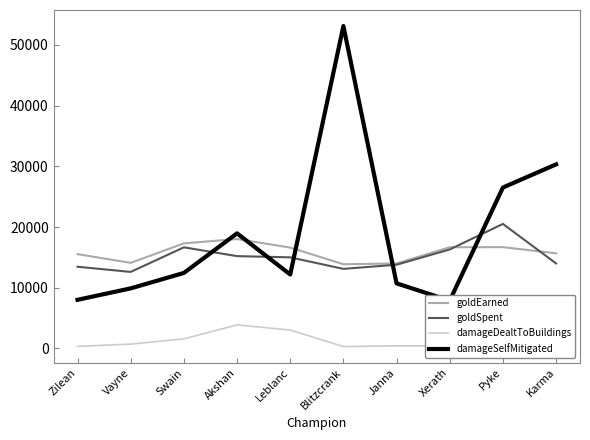

True or false: goldSpent and damageDealtToBuildings cross at least once.

False